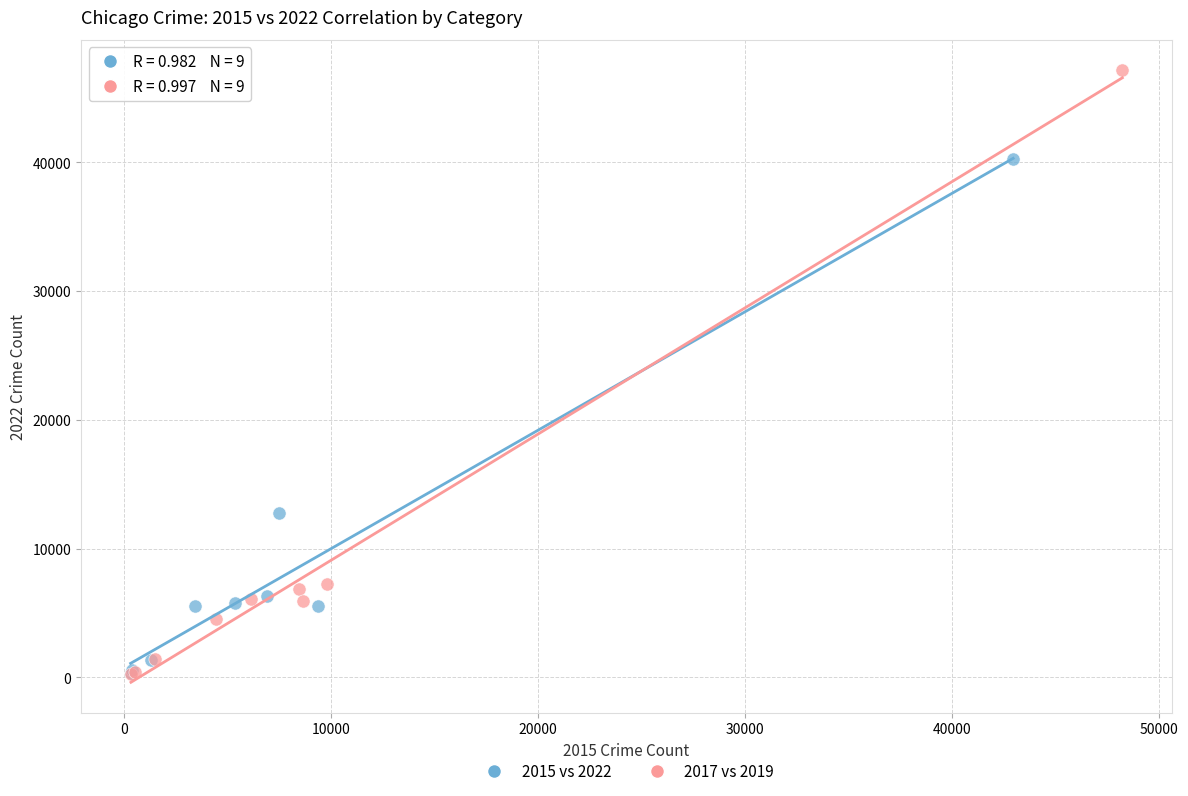

Which series has the largest Y range (max minus min)?

2017 vs 2019